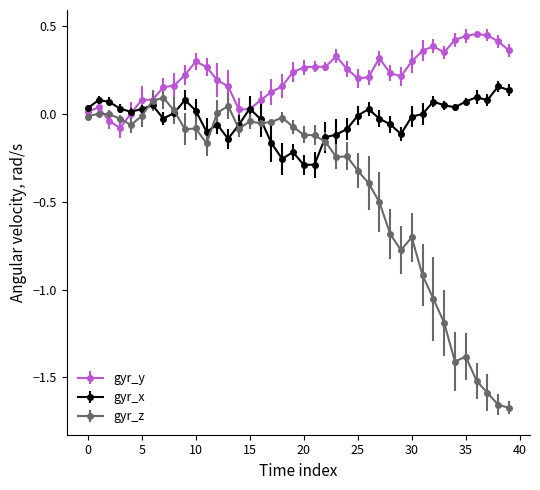

True or false: gyr_x and gyr_y cross at least once.

True